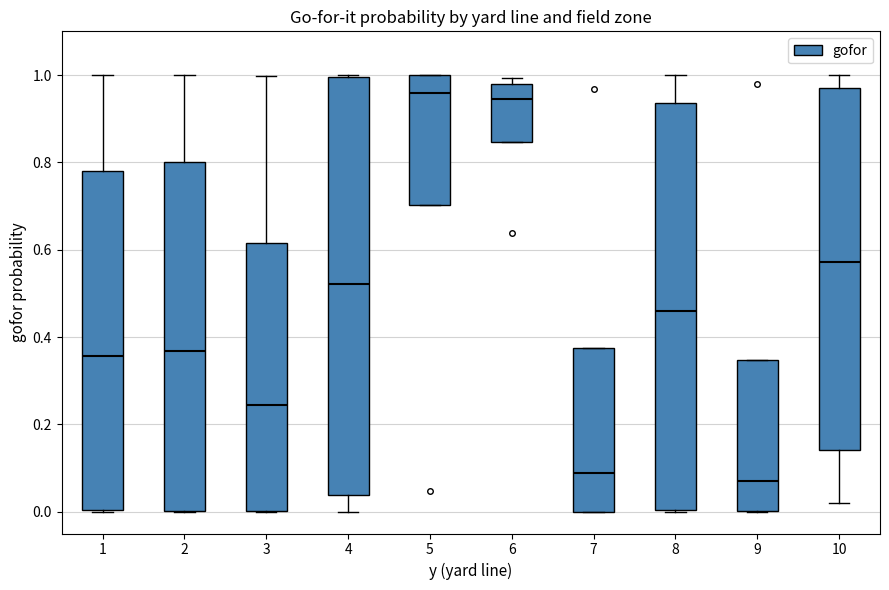

Reading left to right, read every box against the y-axis: the position of its median line, the range the box covers, and the ends of its whiskers. The values are not printed on the chart, so give them approximately, as read against the axis.

1: median 0.36, box 0.00 to 0.78, whiskers 0.00 to 1.00
2: median 0.36, box 0.00 to 0.80, whiskers 0.00 to 1.00
3: median 0.24, box 0.00 to 0.62, whiskers 0.00 to 1.00
4: median 0.52, box 0.04 to 1.00, whiskers 0.00 to 1.00
5: median 0.96, box 0.70 to 1.00, whiskers 0.70 to 1.00
6: median 0.94, box 0.84 to 0.98, whiskers 0.84 to 1.00
7: median 0.08, box 0.00 to 0.38, whiskers 0.00 to 0.38
8: median 0.46, box 0.00 to 0.94, whiskers 0.00 to 1.00
9: median 0.06, box 0.00 to 0.34, whiskers 0.00 to 0.34
10: median 0.58, box 0.14 to 0.98, whiskers 0.02 to 1.00